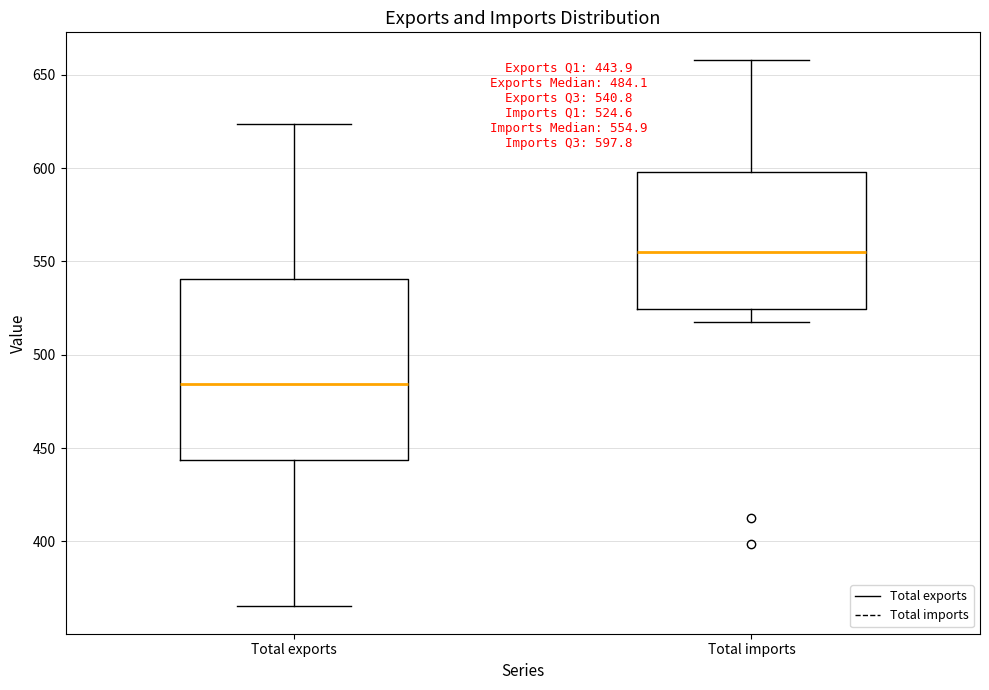

Comparing the boxes themselves (not the whiskers), which one is the tallest?

Total exports